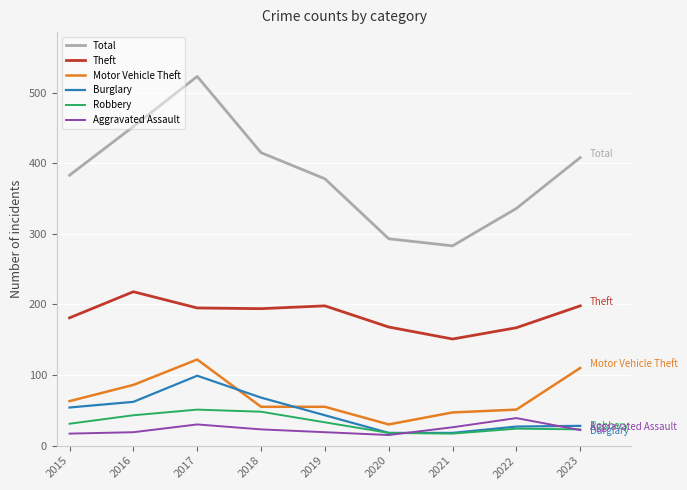

Is this an area chart (filled region under the line)?

No